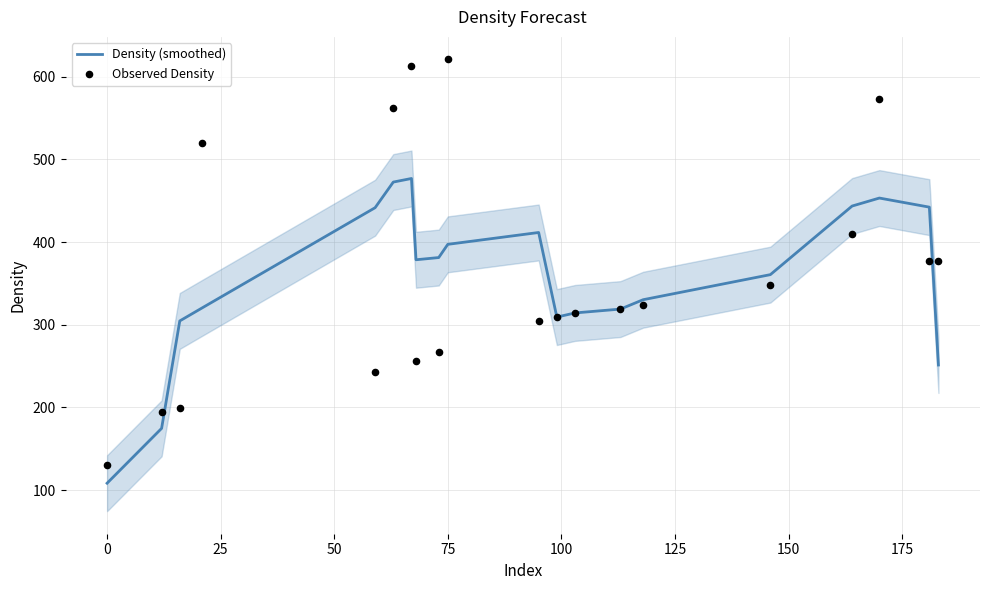

What are all the series names shown in the legend?

Density (smoothed), Observed Density